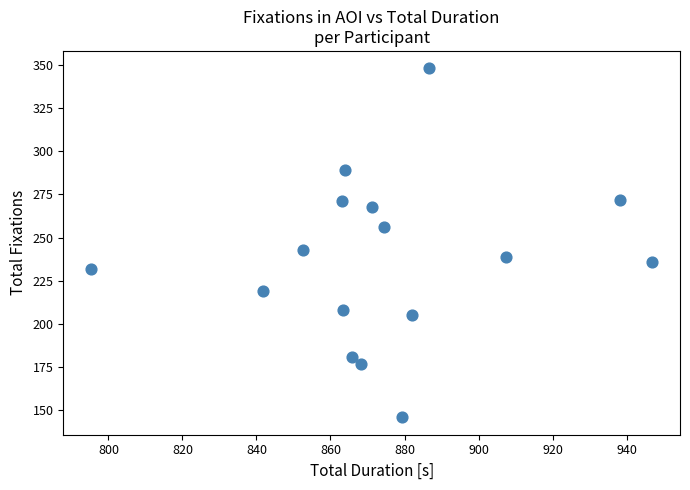

What is the range of Y values (max minus min)?

202